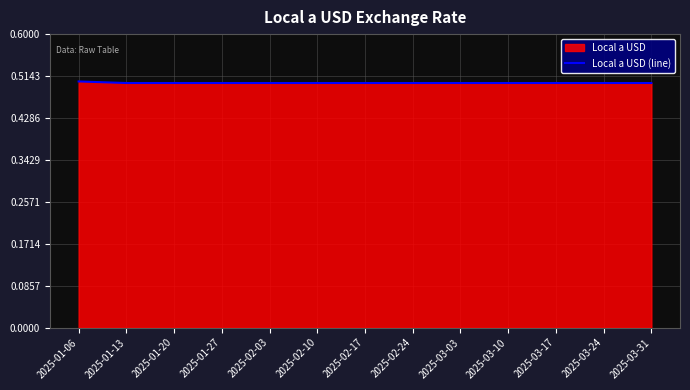

What is the sum of the values at 2025-01-06 and 2025-01-27?

1.0